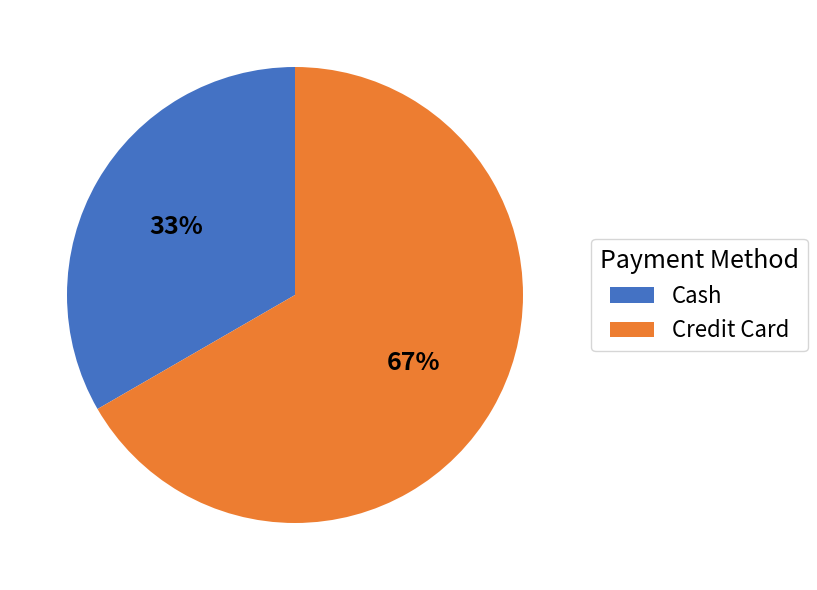

Approximately how many times larger is the value at Credit Card compared to Cash?

2.0